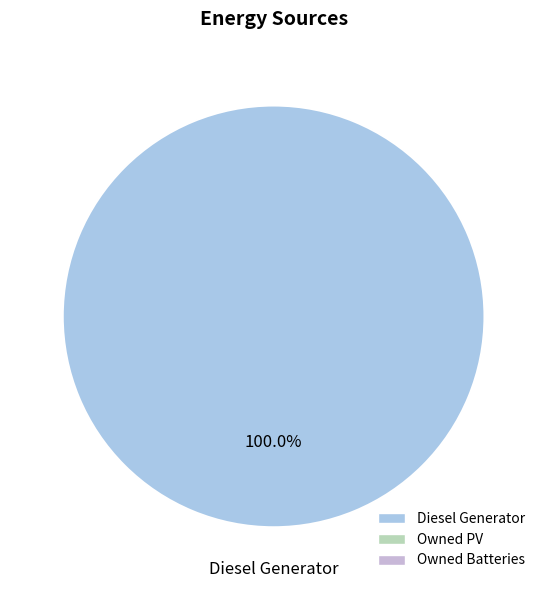

Is there any slice that represents more than half of the pie?

Yes